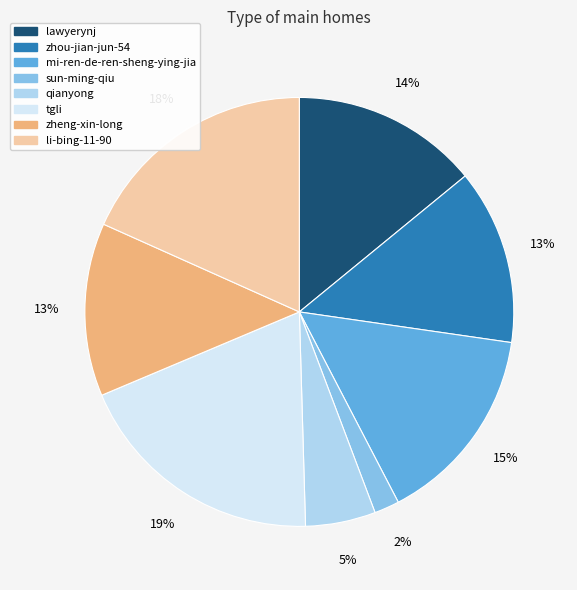

Which slice is the largest?

tgli